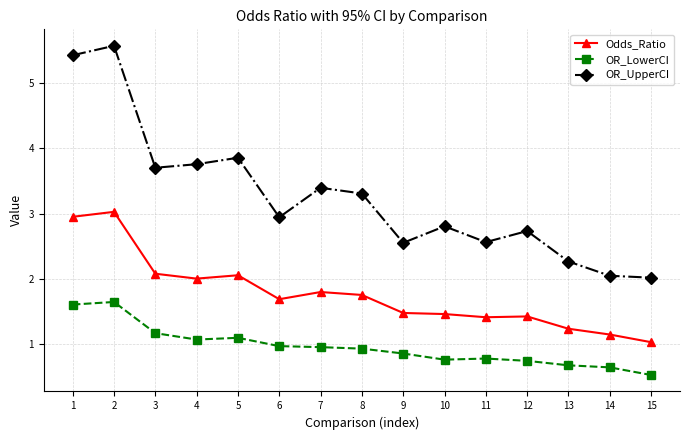

True or false: OR_UpperCI and Odds_Ratio cross at least once.

False